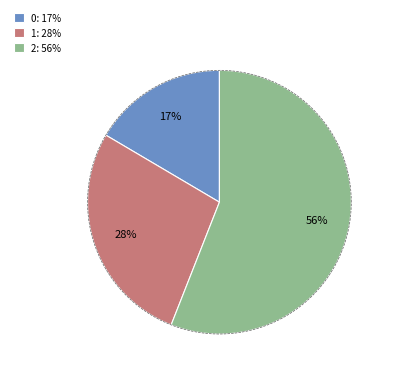

Does 2 account for over 50% of the chart?

Yes